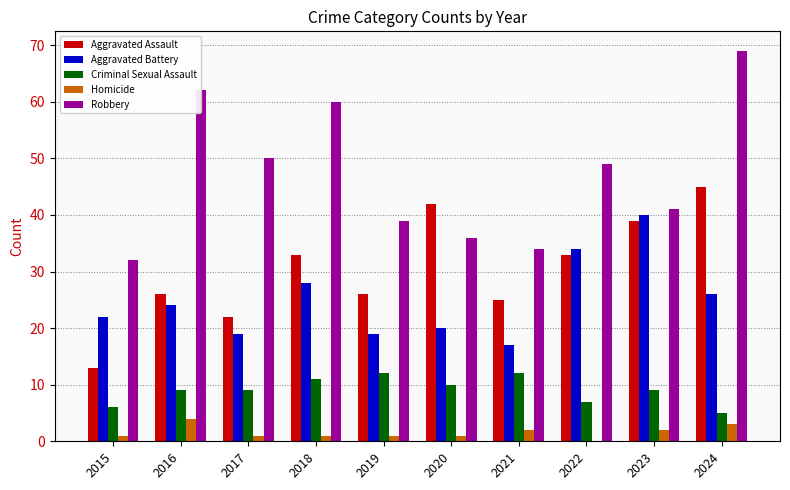

At which label is Aggravated Battery closest to 28?

2018